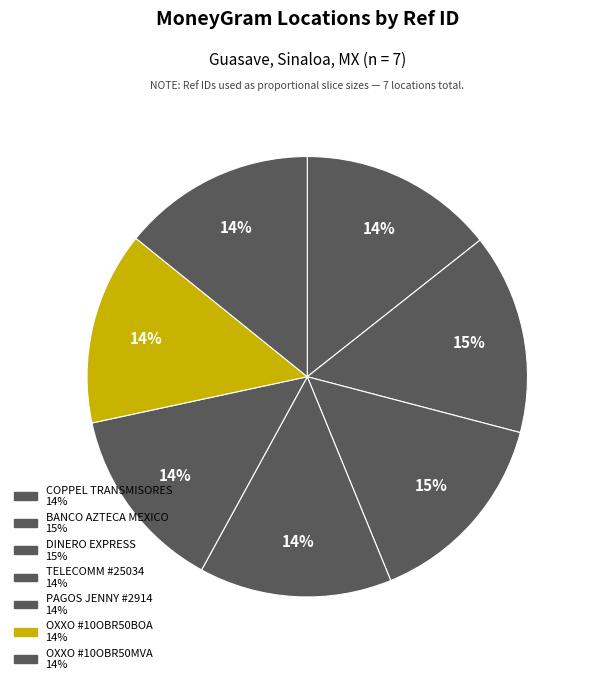

What is the total percentage of BANCO AZTECA MEXICO and OXXO #10OBR50BOA?

28.9%